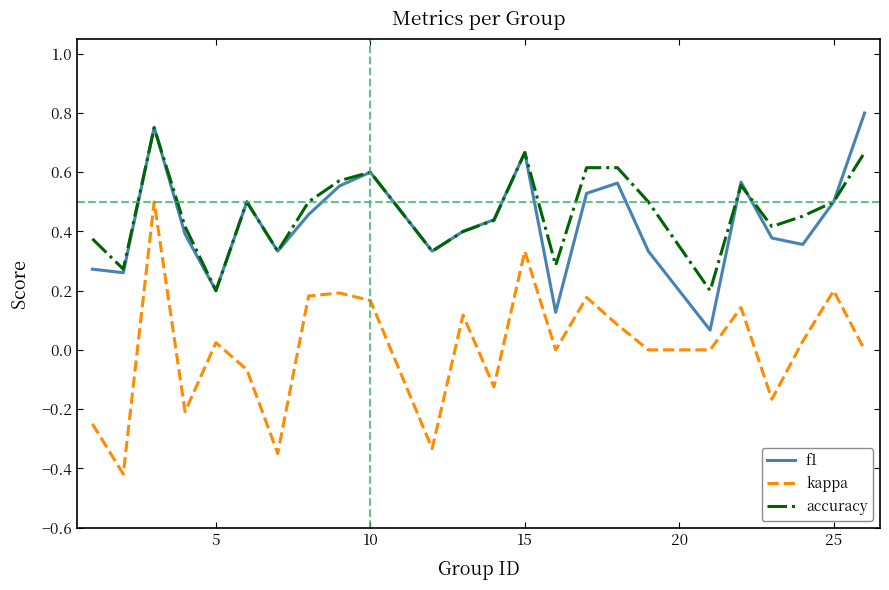

True or false: kappa and accuracy cross at least once.

False